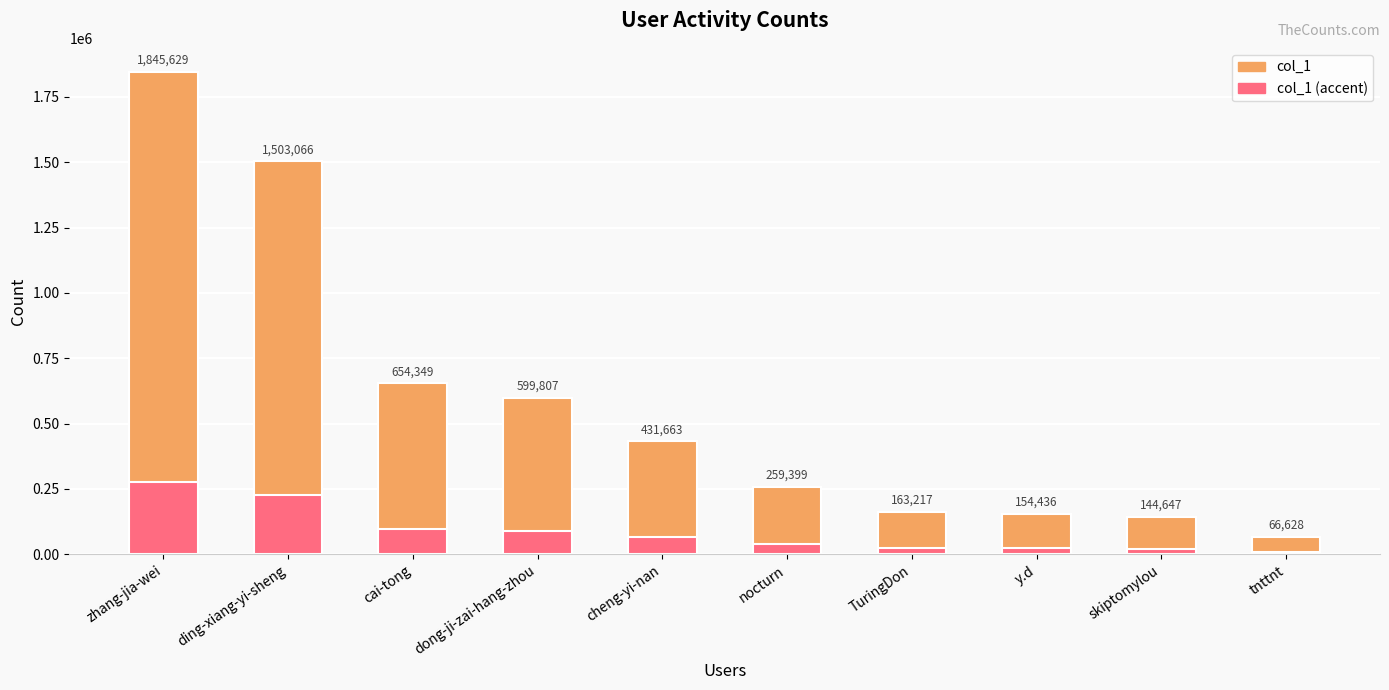

At which label is col_1 closest to 956128?

cai-tong